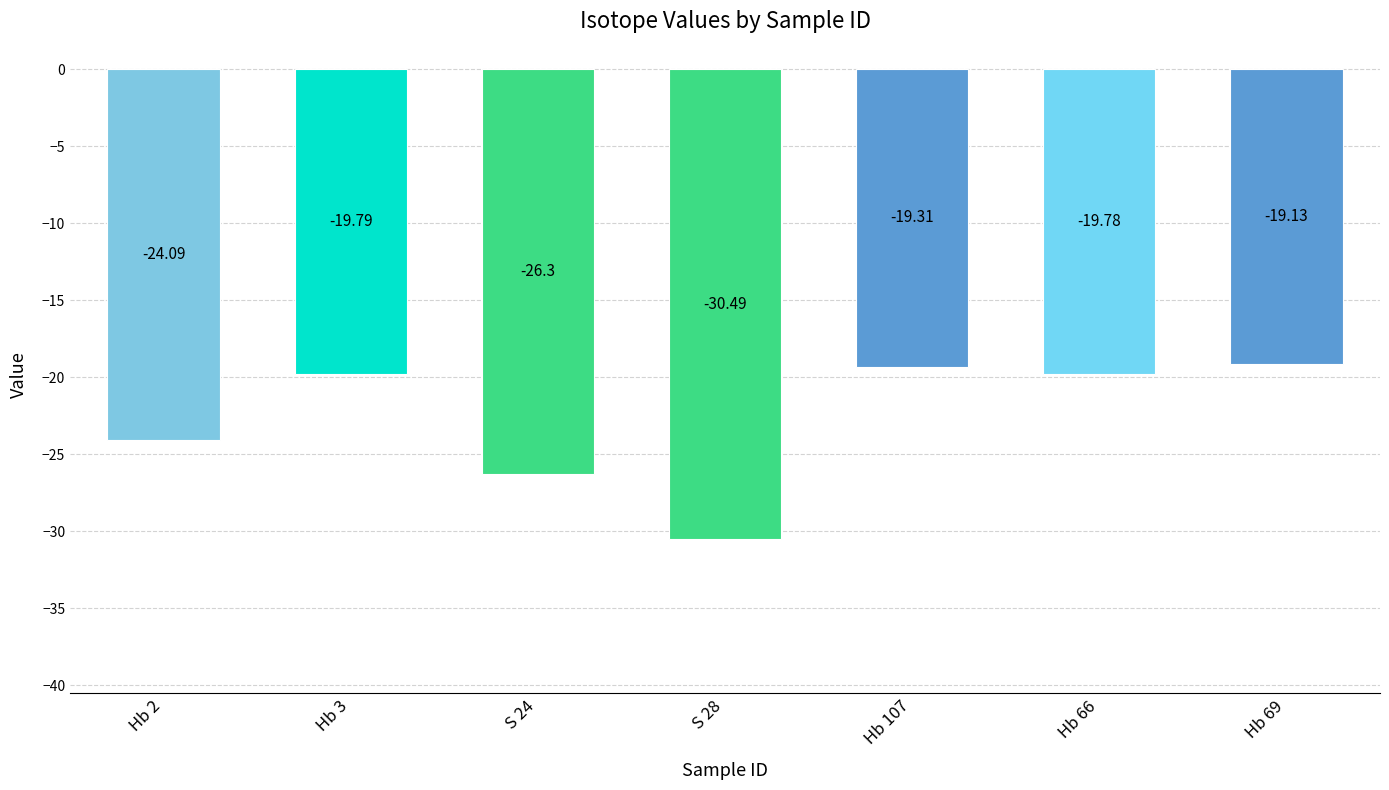

What is the change in value from S 24 to Hb 69?

+7.2